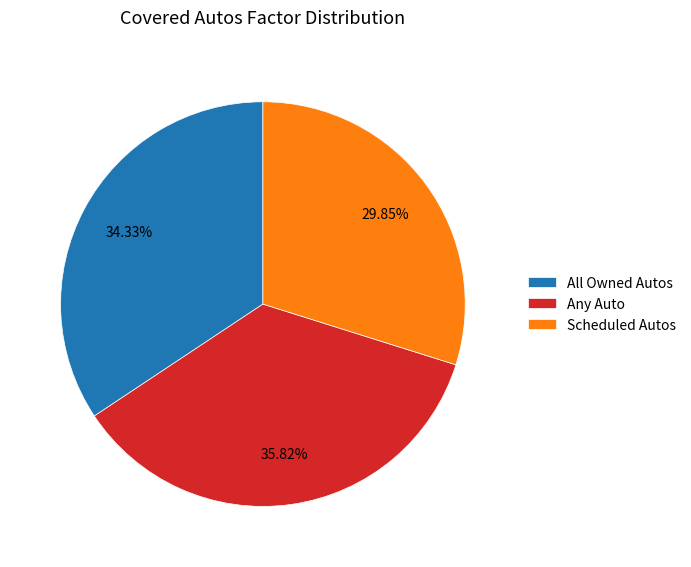

The Any Auto slice represents 36% of the pie. True or false?

True